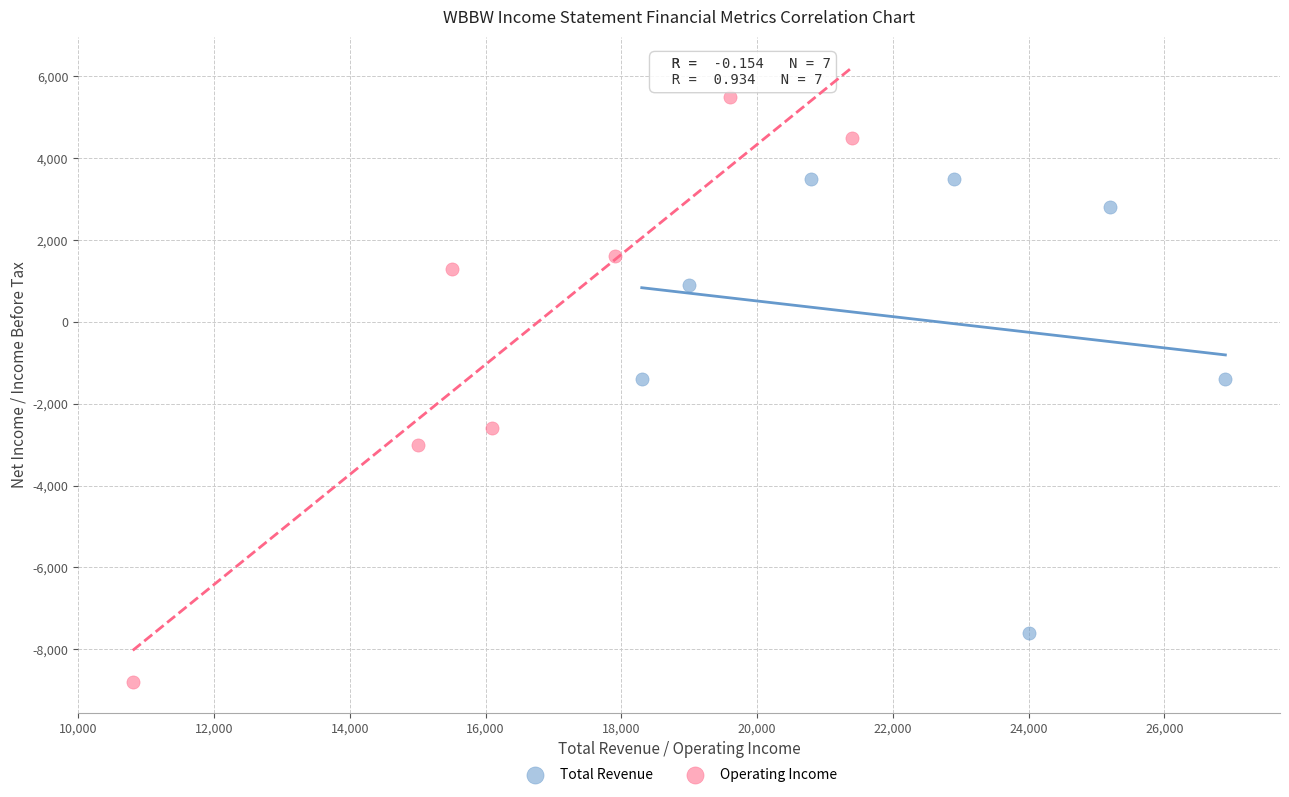

Which series has the widest spread of Y values?

Operating Income